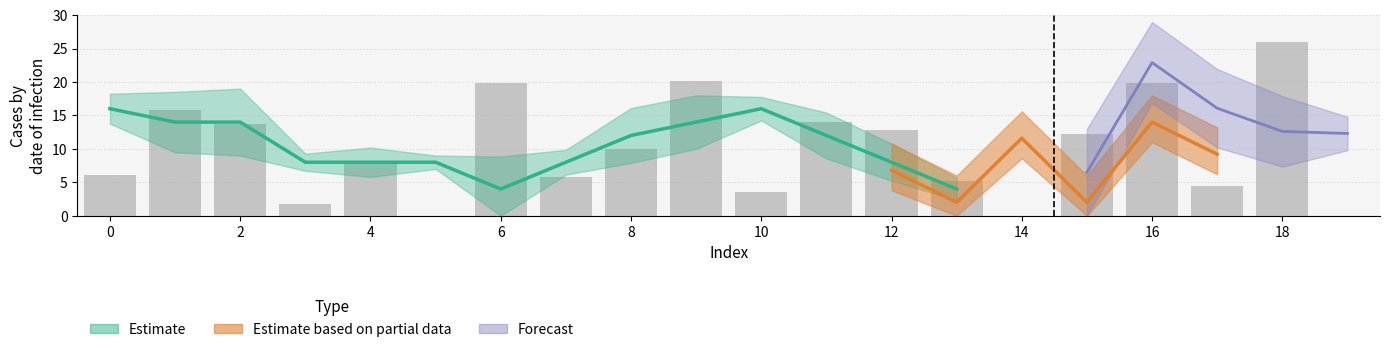

What is the sum of the values at 14 and 18?

26.0